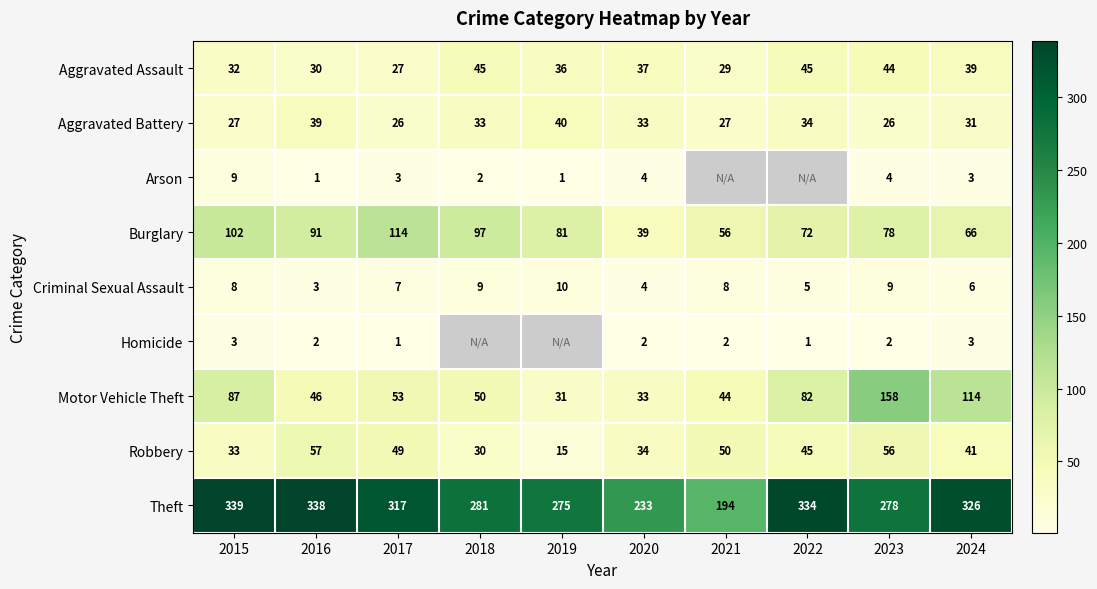

Between 2017 and 2024, which series saw the biggest shift?

Motor Vehicle Theft